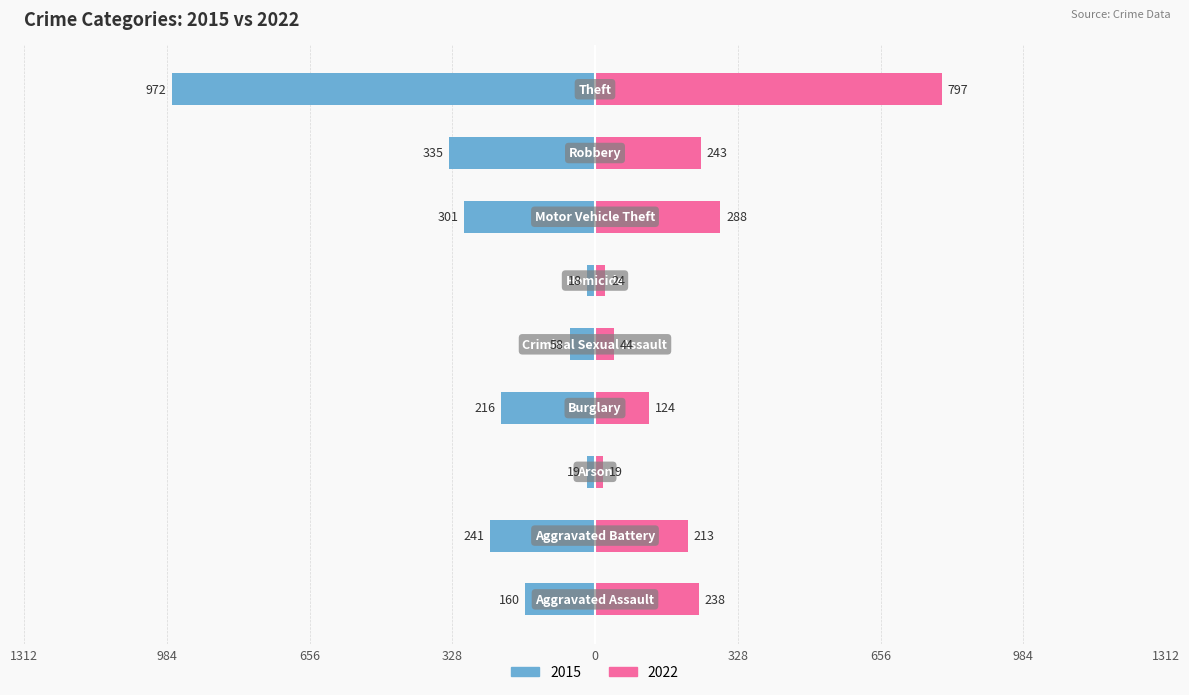

Count the number of data series in this chart.

2